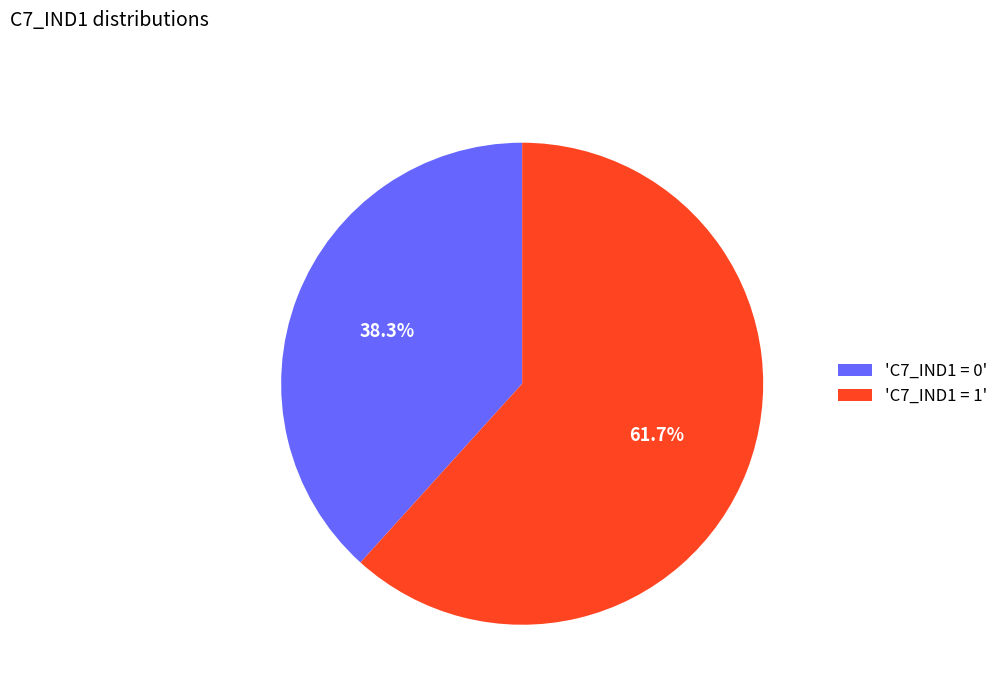

Is there any slice that represents more than half of the pie?

Yes